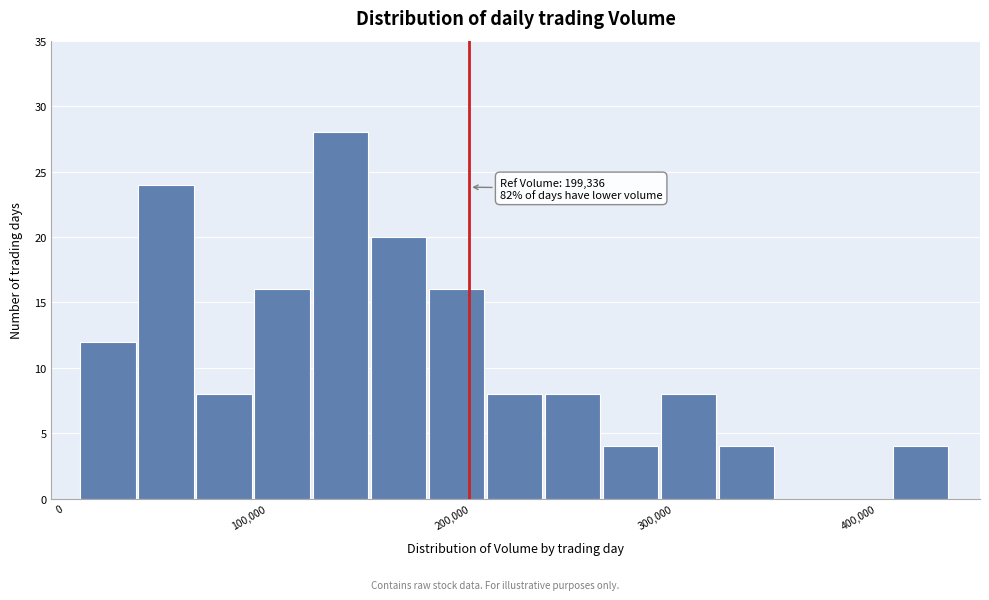

Around what value on the x-axis is the tallest bar? Give the approximate position of its centre, as read against the axis.

140000